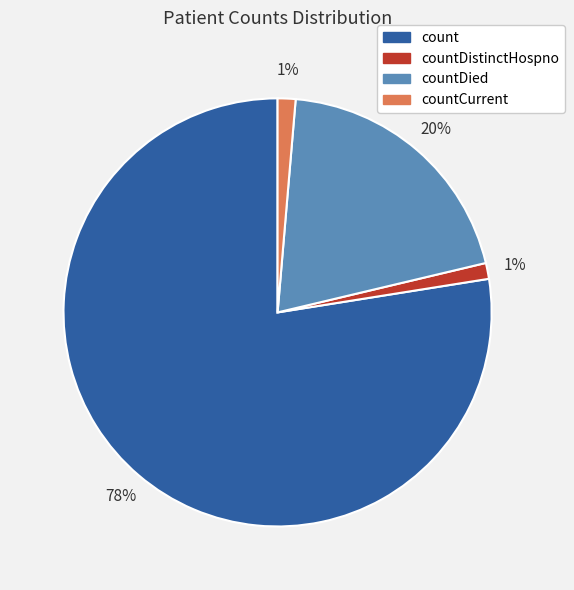

To the nearest percent, what is the average slice percentage?

25%